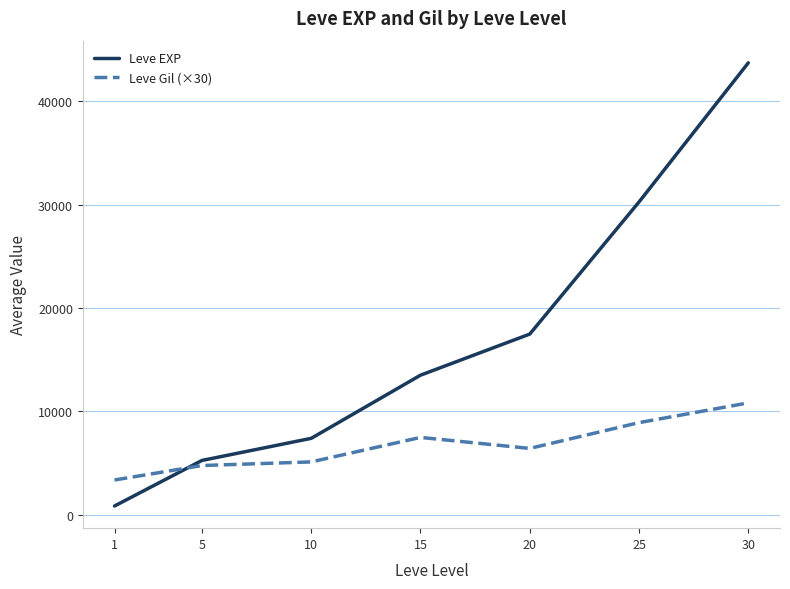

Between 15 and 25, which series saw the biggest shift?

Leve EXP